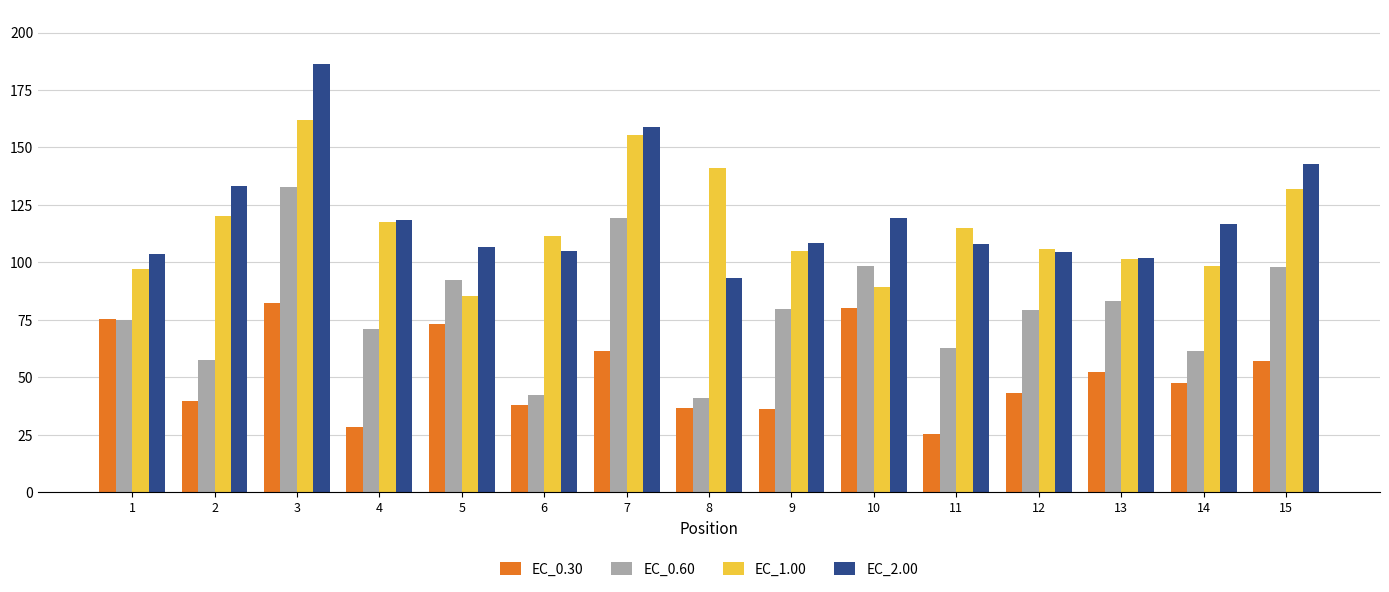

True or false: EC_0.30 has a value of 36.6 at 8.

True